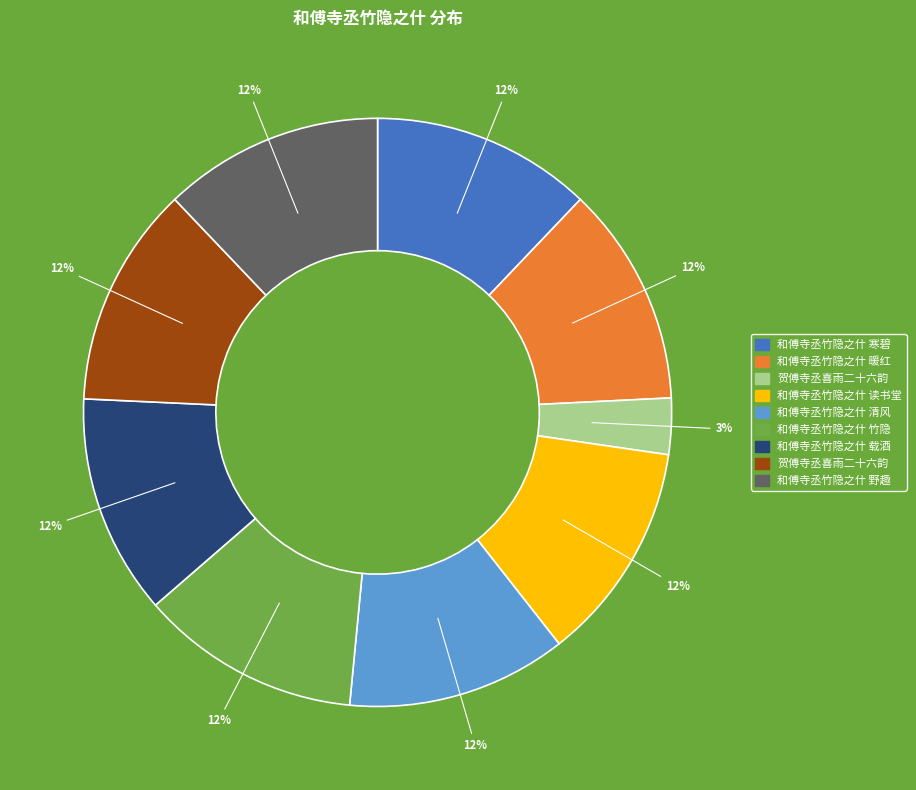

To the nearest percent, what is the difference between the largest and smallest slice percentages?

9%